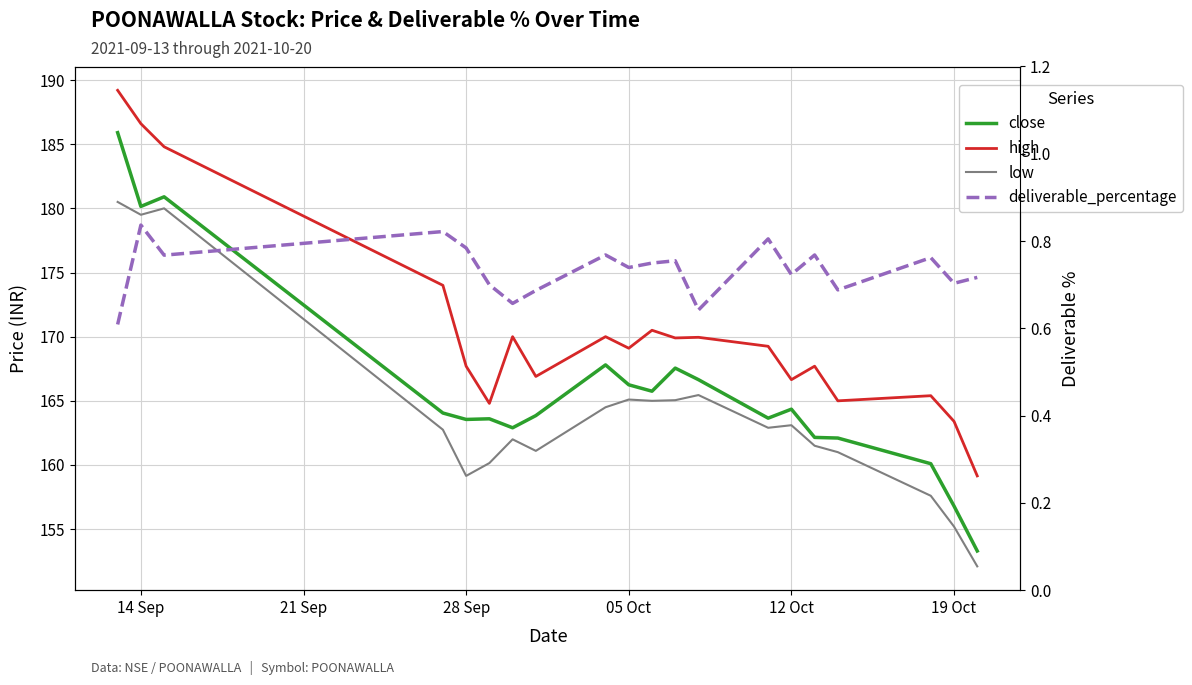

Reading left to right, extract all data points from this chart.

close: 185.9	180.2	180.9	164.1	163.6	163.6	162.9	163.8	167.8	166.2	165.8	167.6	166.7	163.7	164.3	162.2	162.1	160.1	156.8	153.3
high: 189.2	186.6	184.8	174.0	167.7	164.8	170.0	166.9	170.0	169.1	170.5	169.9	169.9	169.2	166.7	167.7	165.0	165.4	163.4	159.2
low: 180.5	179.5	180.0	162.8	159.2	160.2	162.0	161.1	164.5	165.1	165.0	165.1	165.4	162.9	163.1	161.5	161.0	157.6	155.2	152.1
deliverable_percentage: 0.6	0.8	0.8	0.8	0.8	0.7	0.7	0.7	0.8	0.7	0.7	0.8	0.6	0.8	0.7	0.8	0.7	0.8	0.7	0.7